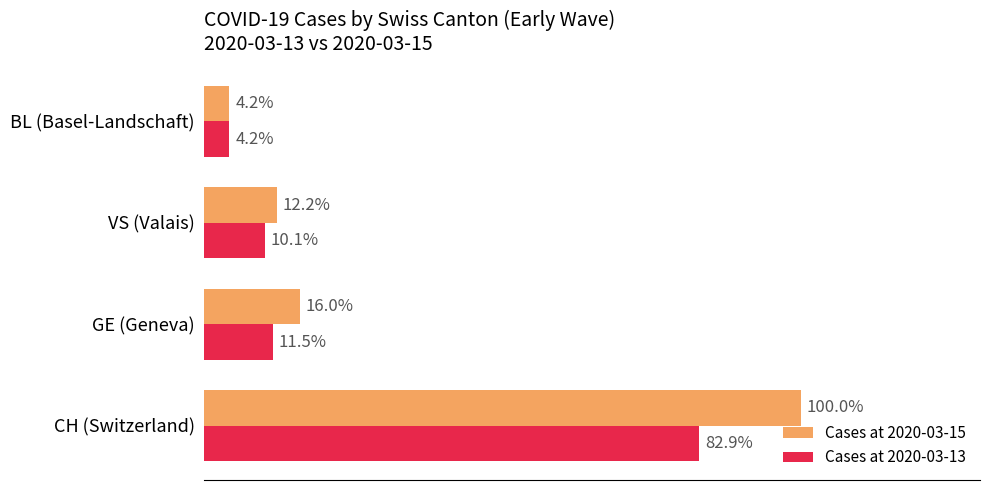

List the series in order of their overall mean, highest first.

Cases at 2020-03-15, Cases at 2020-03-13